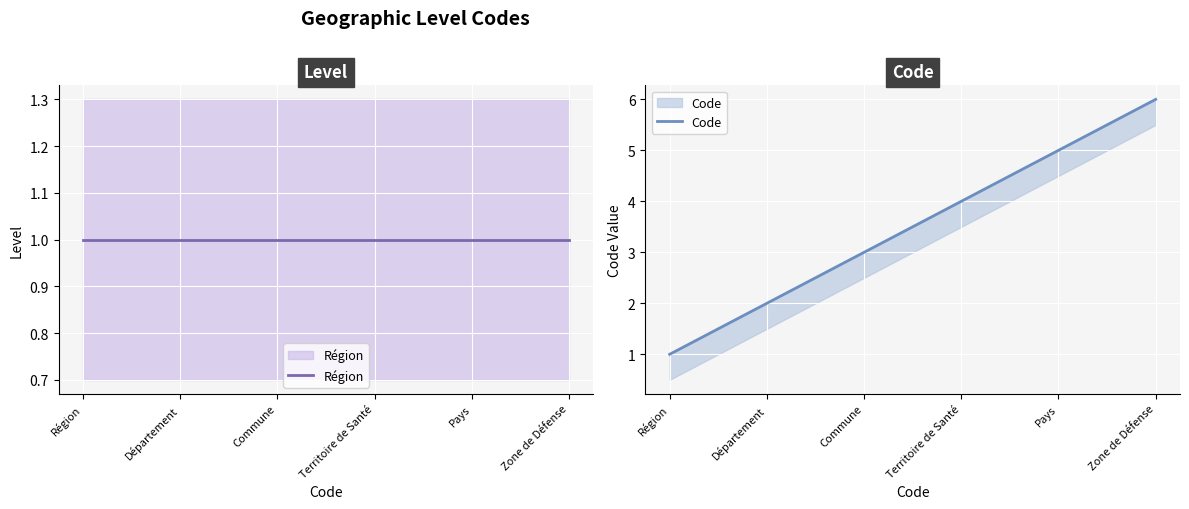

Where does the Code series first go above 4?

Pays